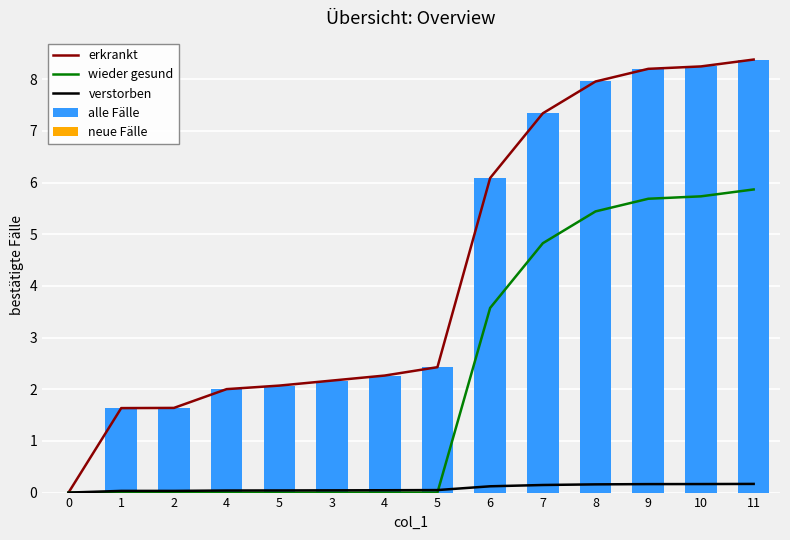

What is the spread (max minus min) of values at 4?

2.0